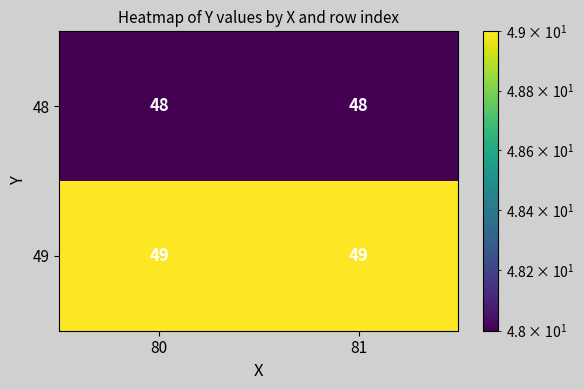

What is the sum of all 49 values?

98